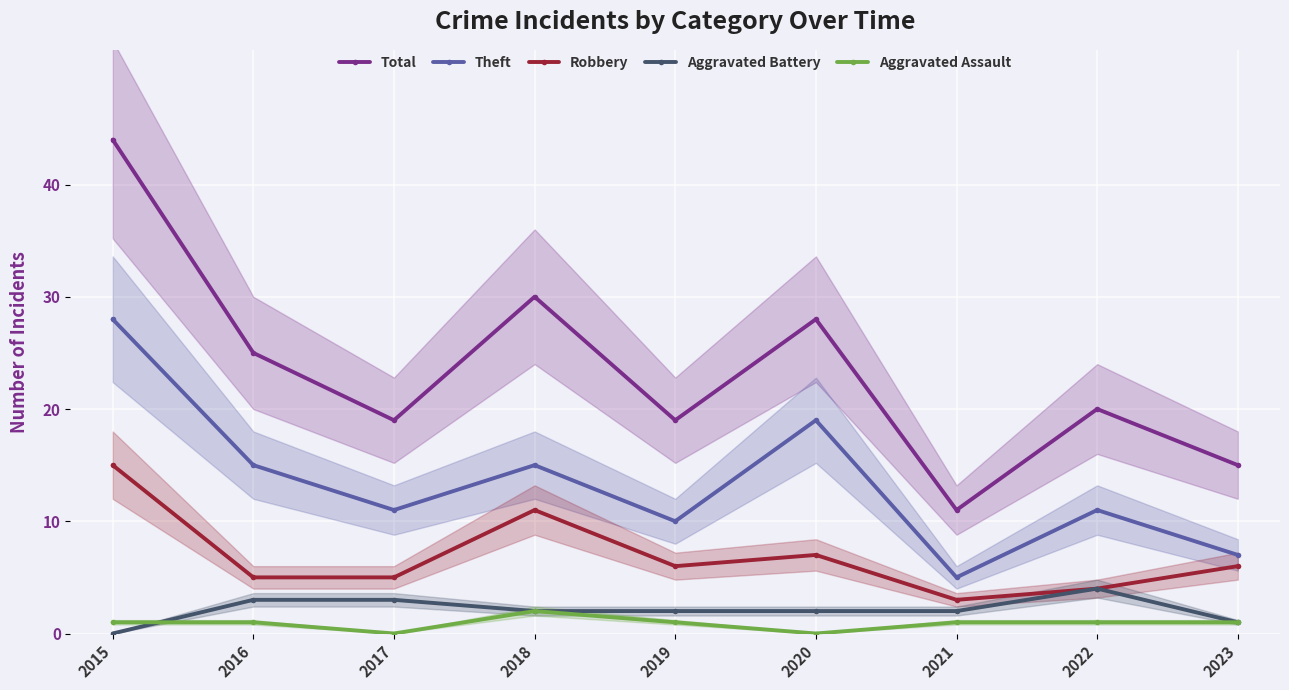

Reading left to right, list all the values displayed in this chart.

Total: 2015=44	2016=25	2017=19	2018=30	2019=19	2020=28	2021=11	2022=20	2023=15
Theft: 2015=28	2016=15	2017=11	2018=15	2019=10	2020=19	2021=5	2022=11	2023=7
Robbery: 2015=15	2016=5	2017=5	2018=11	2019=6	2020=7	2021=3	2022=4	2023=6
Aggravated Battery: 2015=0	2016=3	2017=3	2018=2	2019=2	2020=2	2021=2	2022=4	2023=1
Aggravated Assault: 2015=1	2016=1	2017=0	2018=2	2019=1	2020=0	2021=1	2022=1	2023=1